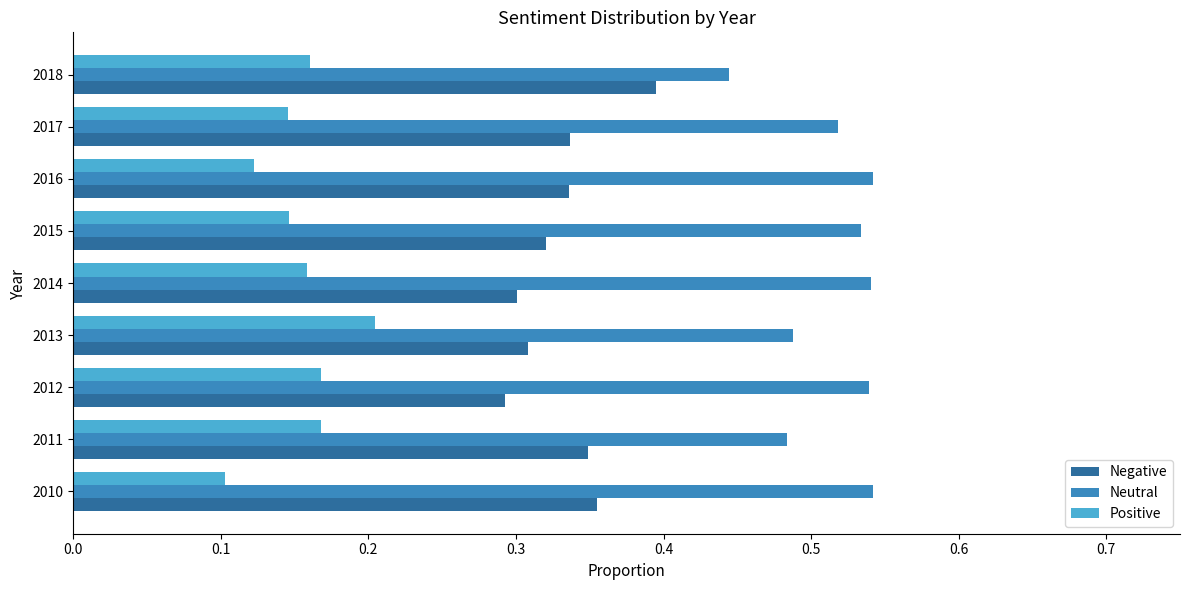

Rank the series by their maximum value, from highest to lowest.

Neutral, Negative, Positive